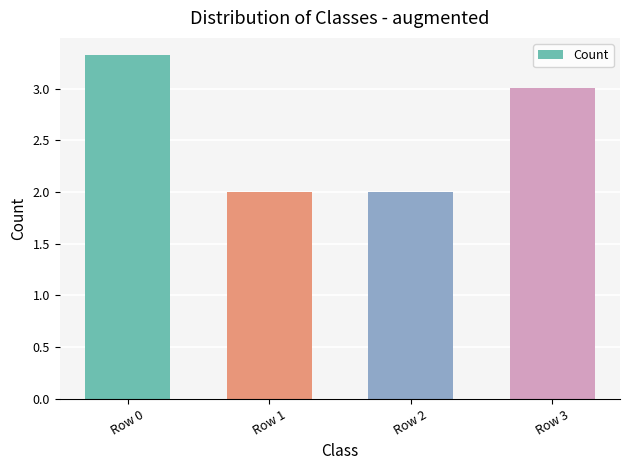

At which category does the chart reach its peak across all series?

Row 0